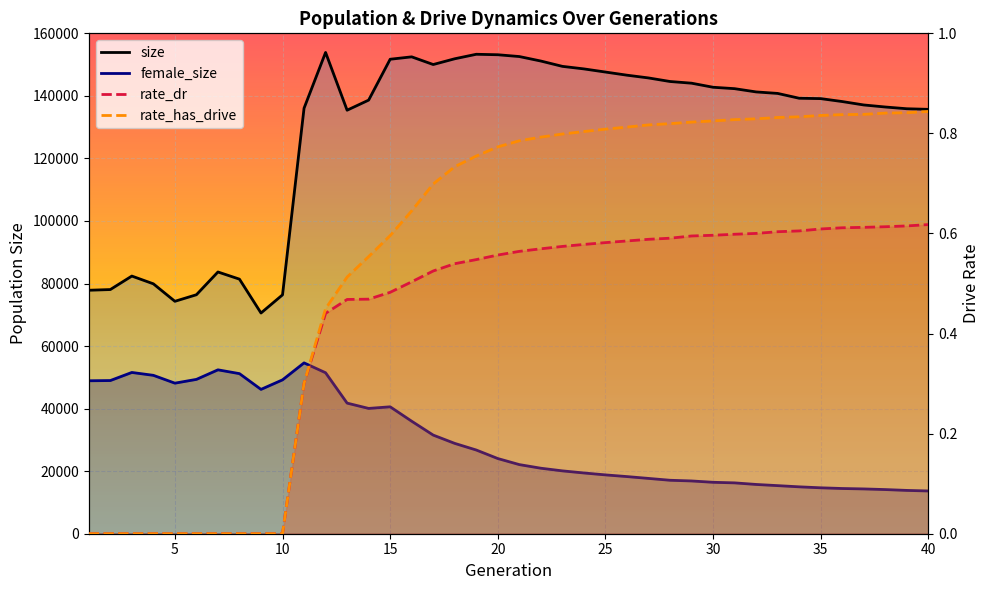

Between 5 and 35, which series saw the biggest shift?

size